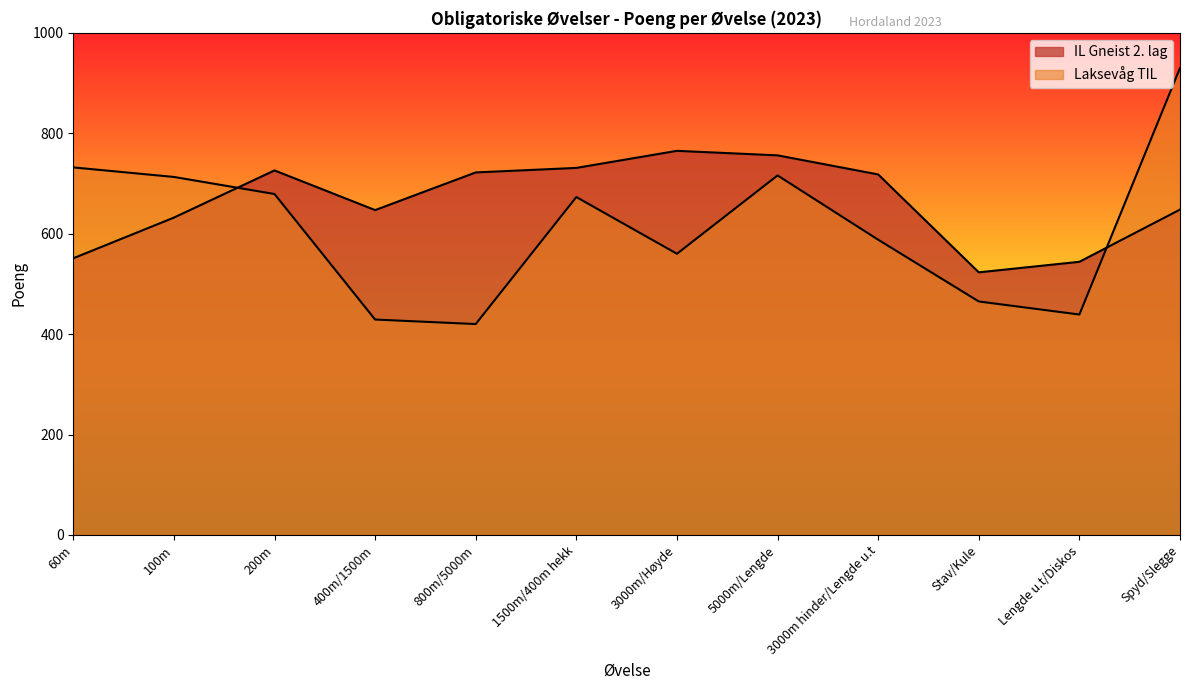

Rank the series by their average value, from highest to lowest.

IL Gneist 2. lag, Laksevåg TIL